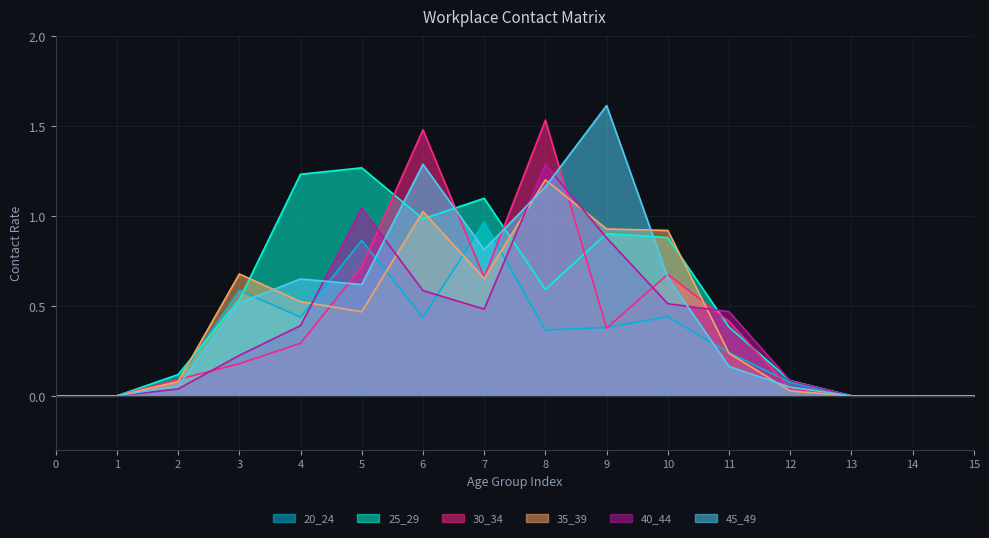

Is it true that 30_34 equals 0.3 at 4?

True